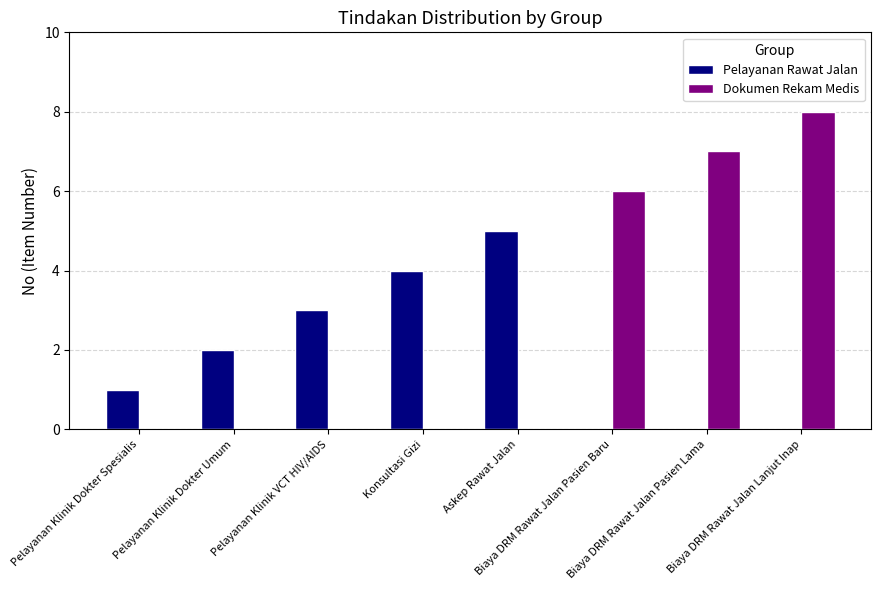

What is the difference between the Pelayanan Rawat Jalan values at Pelayanan Klinik Dokter Umum and Biaya DRM Rawat Jalan Pasien Baru?

2